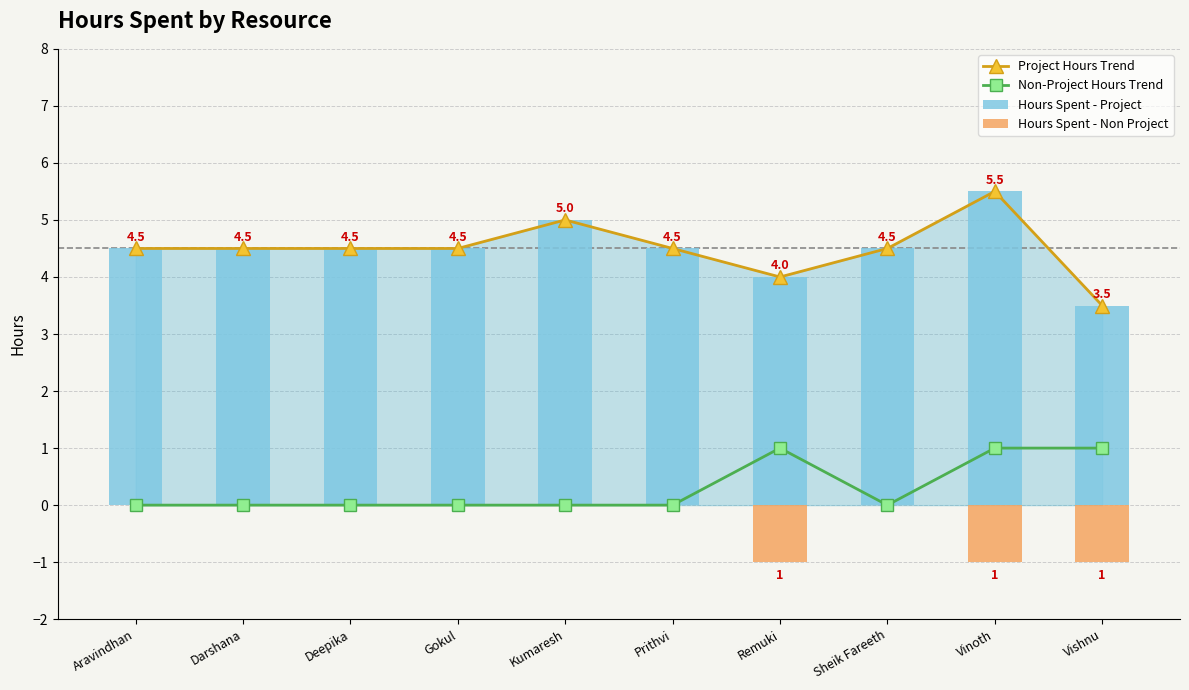

Which series has the largest range (max minus min)?

Project Hours Trend